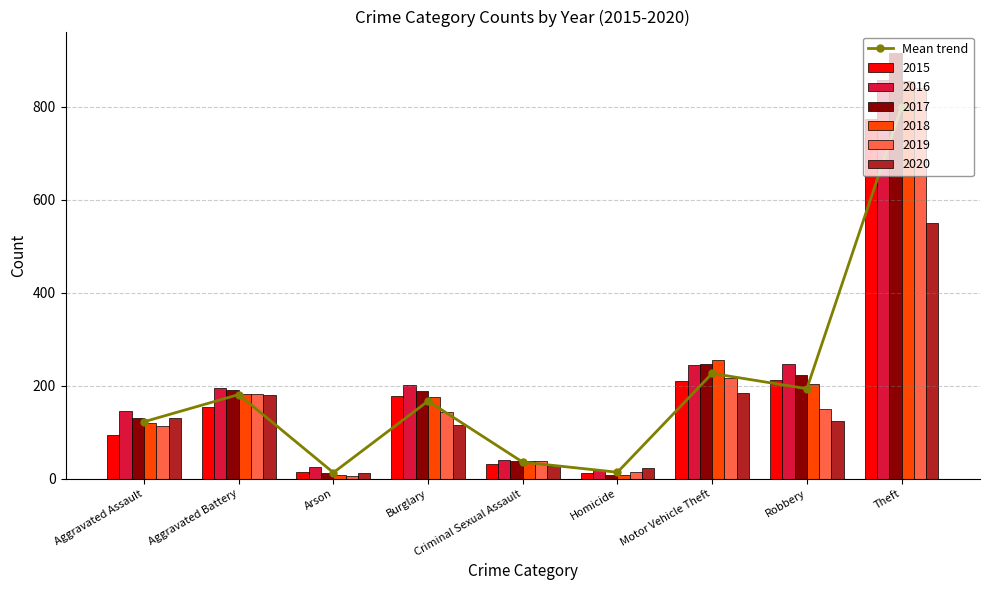

At which label is the value closest to 406?

Motor Vehicle Theft